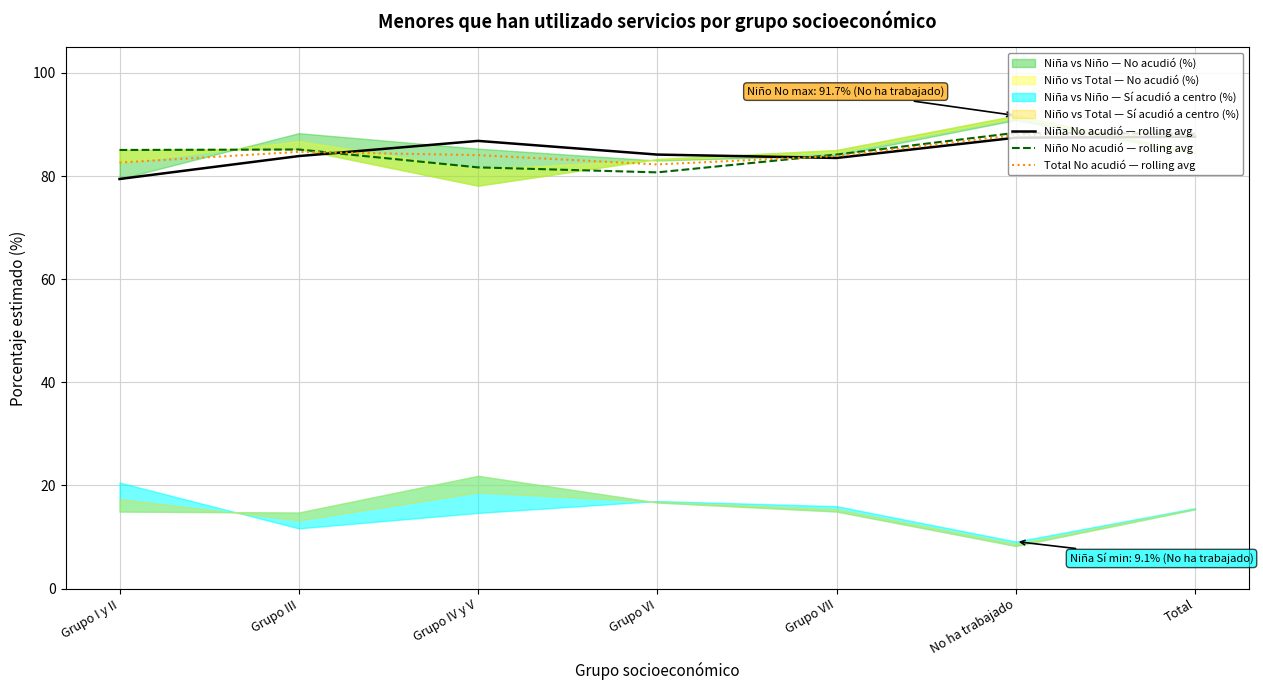

At Grupo IV y V, list the series in order from largest to smallest.

Niña No acudió — rolling avg, Total No acudió — rolling avg, Niño No acudió — rolling avg